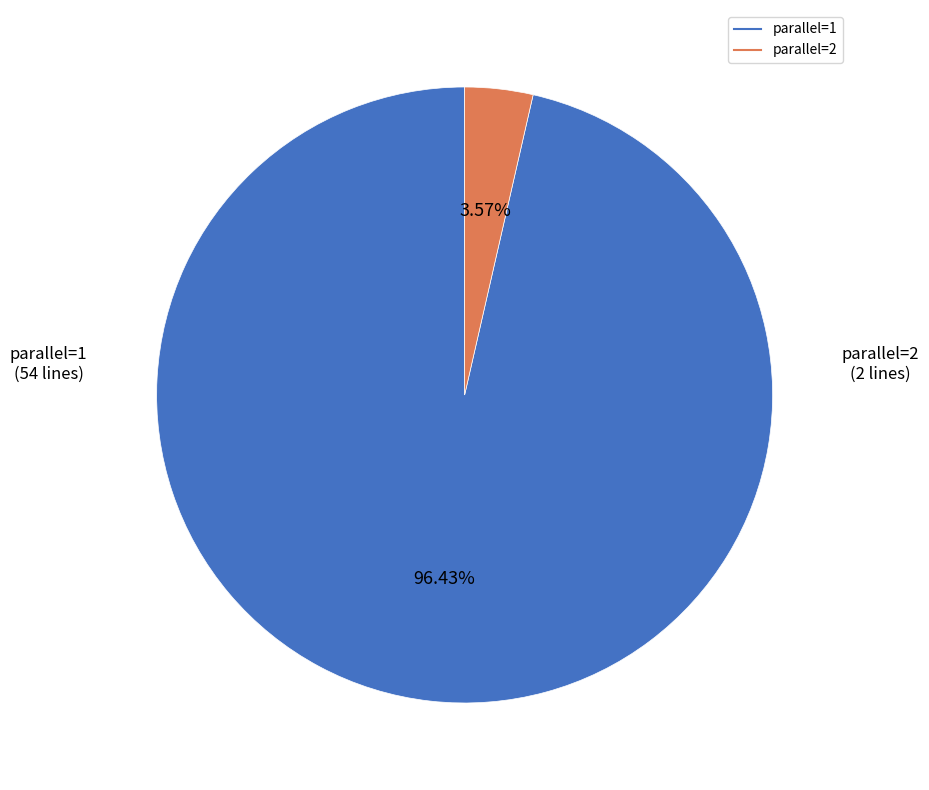

Is parallel=1 the majority of the pie?

Yes